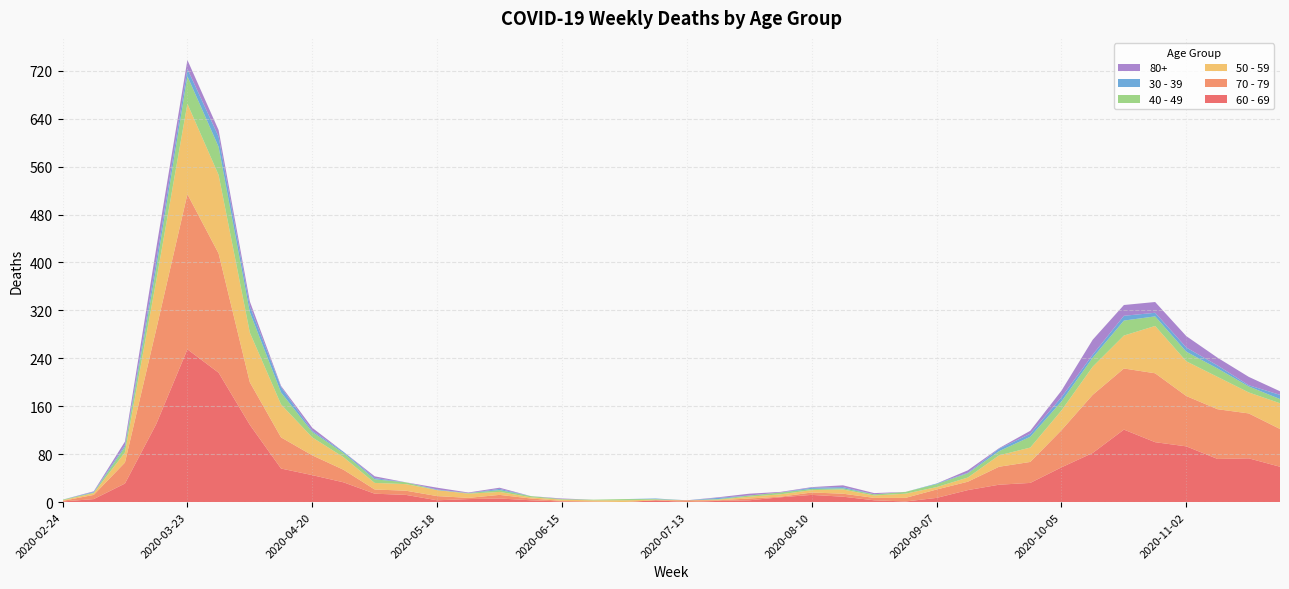

Reading left to right, transcribe all the data shown in this chart.

60 - 69: 1	5	31	130	255	216	129	56	45	33	14	12	3	5	6	3	1	0	0	3	0	2	3	8	12	9	3	1	7	20	29	32	58	82	121	100	93	72	73	59
70 - 79: 1	7	35	158	259	199	71	52	33	21	7	7	7	2	6	3	1	1	0	0	3	1	3	1	4	5	4	6	14	14	30	35	62	97	102	115	84	83	75	63
50 - 59: 1	3	17	81	151	131	83	55	30	21	11	11	10	7	5	2	2	2	3	1	0	1	3	4	4	7	4	7	4	7	19	24	33	47	55	79	58	54	35	43
40 - 49: 1	1	9	21	46	47	34	20	9	7	6	3	0	1	3	2	1	1	2	1	0	1	2	3	2	2	2	3	5	7	7	18	15	15	25	16	16	14	10	7
30 - 39: 0	1	3	12	12	17	10	9	2	2	2	0	1	0	2	0	0	0	0	1	0	2	0	0	2	2	0	0	1	1	4	5	7	5	8	6	7	5	2	7
80+: 0	1	6	21	15	11	8	2	5	0	3	0	3	1	2	0	1	0	0	0	0	1	3	1	1	3	2	0	0	4	1	5	11	25	18	18	19	13	14	6